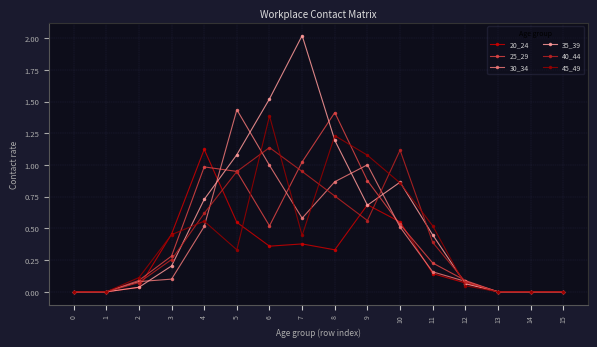

The value of 20_24 at 11 is 0.1. True or false?

True